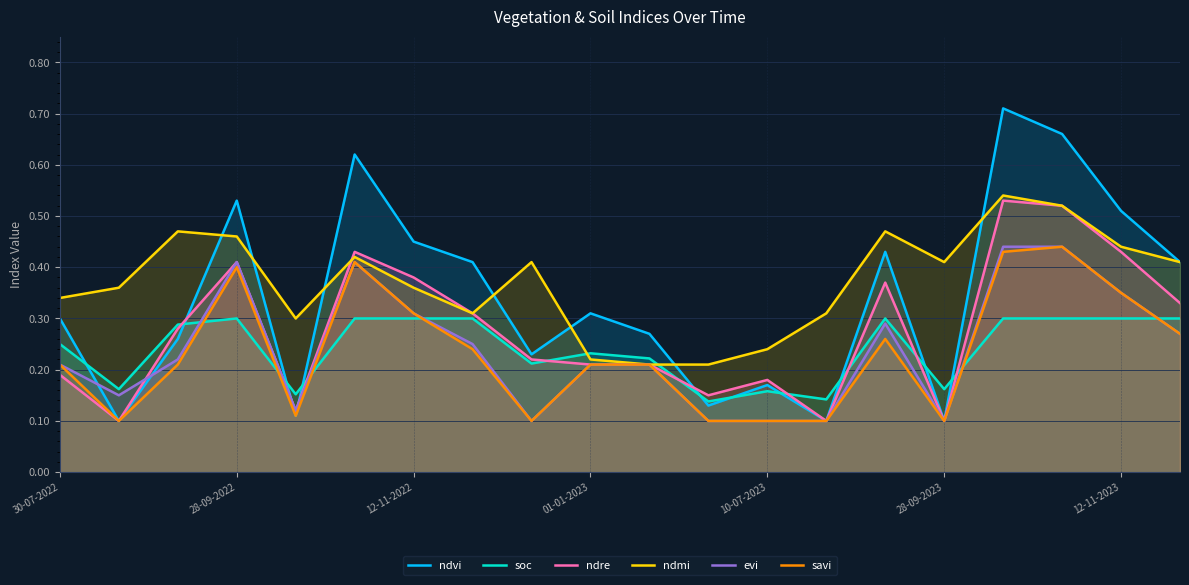

At how many categories does at least one series exceed 0?

20